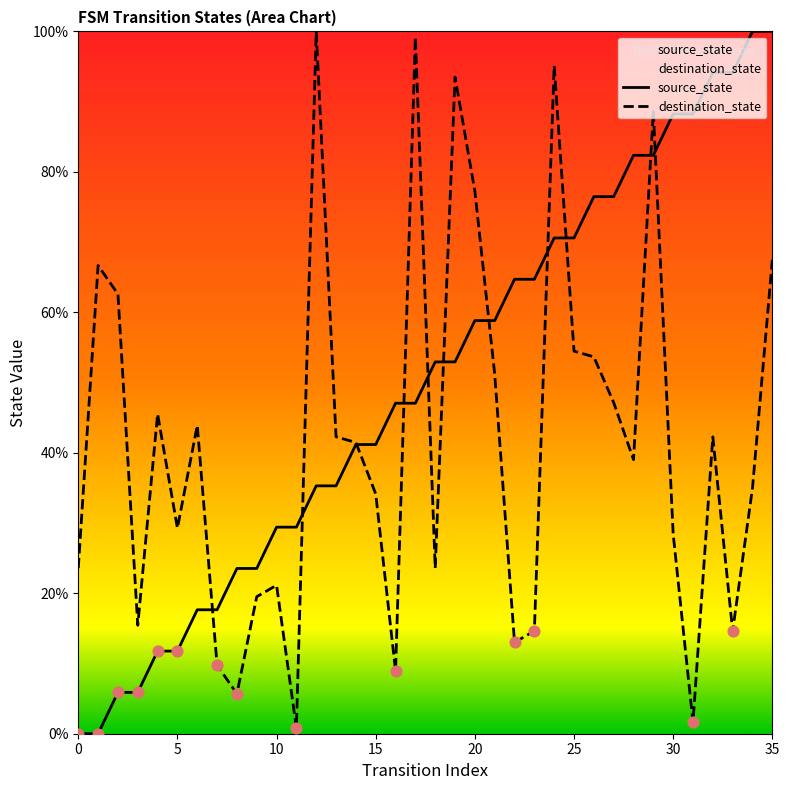

Which series contains the lowest Y value?

source_state